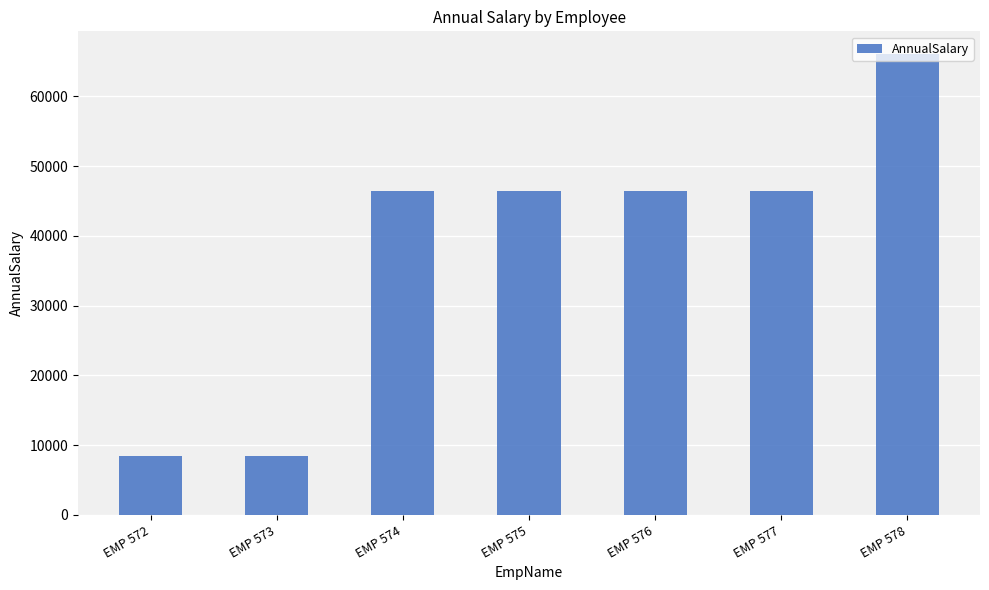

What is the average value?

38325.9